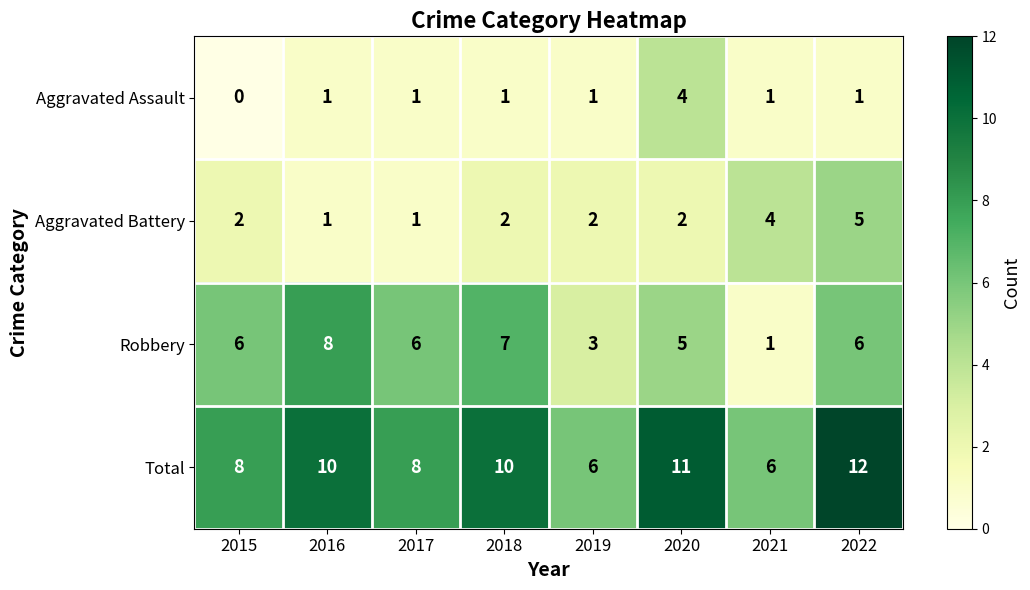

Which series has the largest range (max minus min)?

Robbery